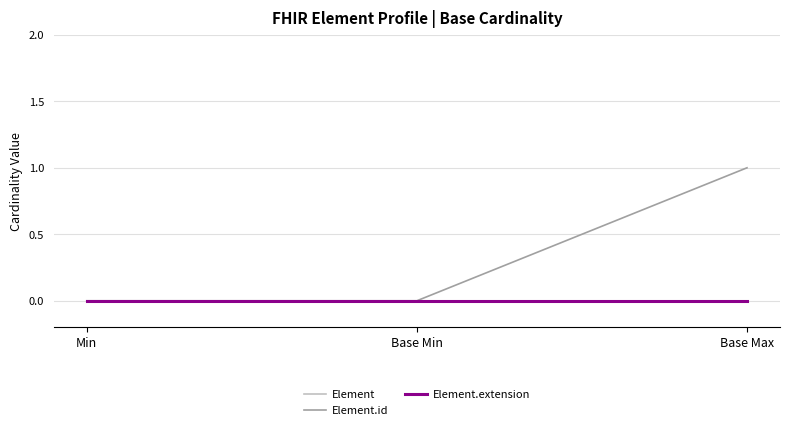

Between Base Min and Base Max, which series saw the biggest shift?

Element.id